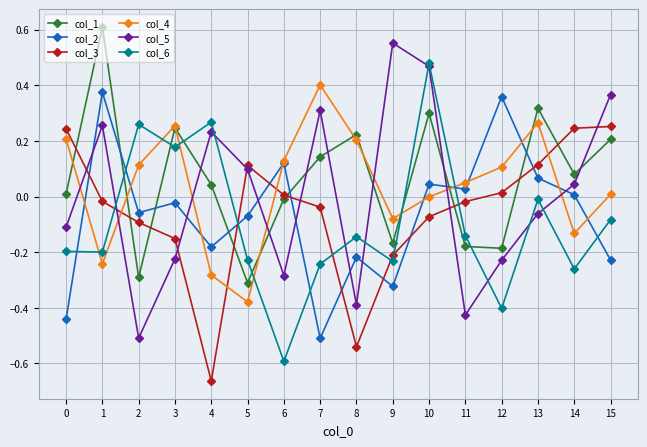

How many lines are shown in the chart?

6